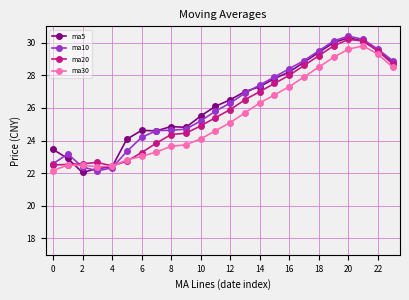

What is the average value of the ma30 series?

25.5